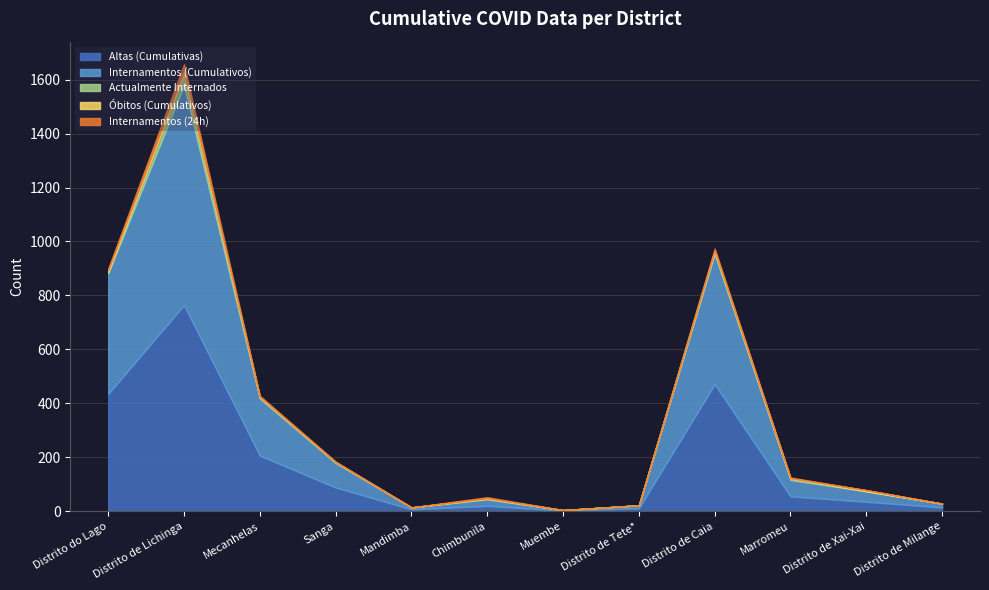

Rank the categories by Actualmente Internados value from lowest to highest.

Mandimba, Muembe, Distrito de Tete*, Distrito de Xai-Xai, Distrito de Milange, Sanga, Chimbunila, Mecanhelas, Distrito do Lago, Marromeu, Distrito de Caia, Distrito de Lichinga